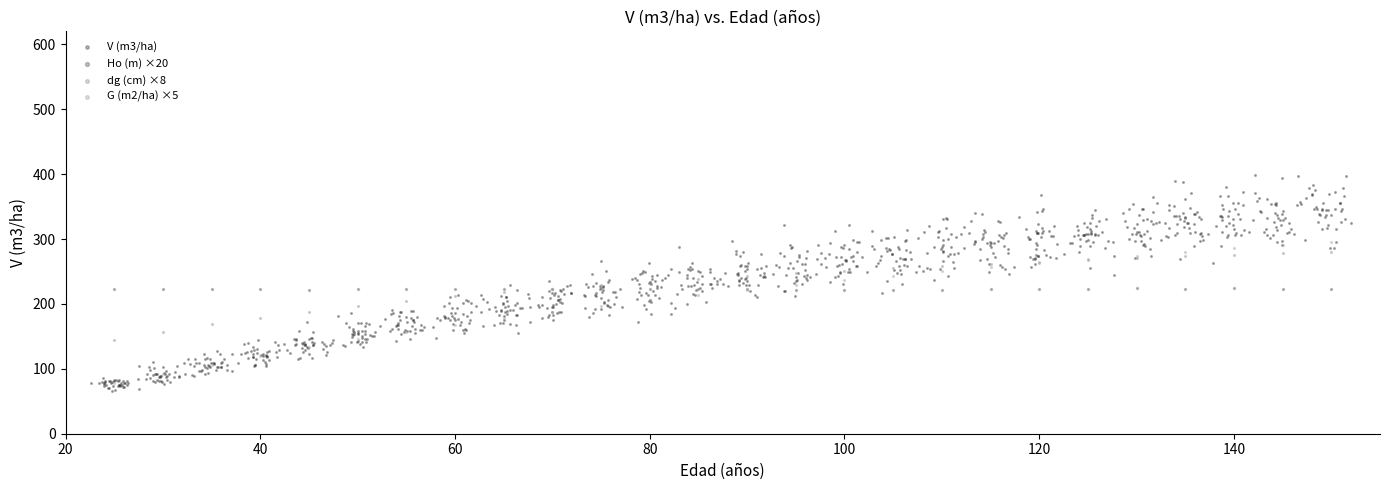

Which series reaches the maximum Y coordinate?

V (m3/ha)